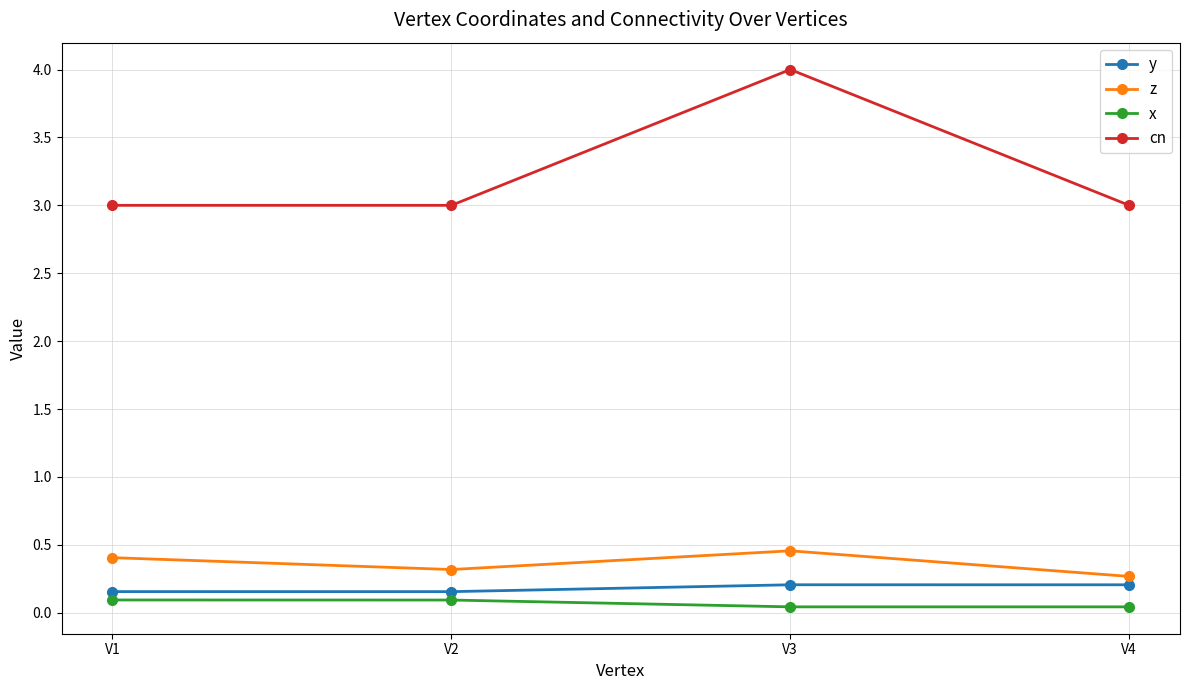

What are all the series names shown in the legend?

y, z, x, cn